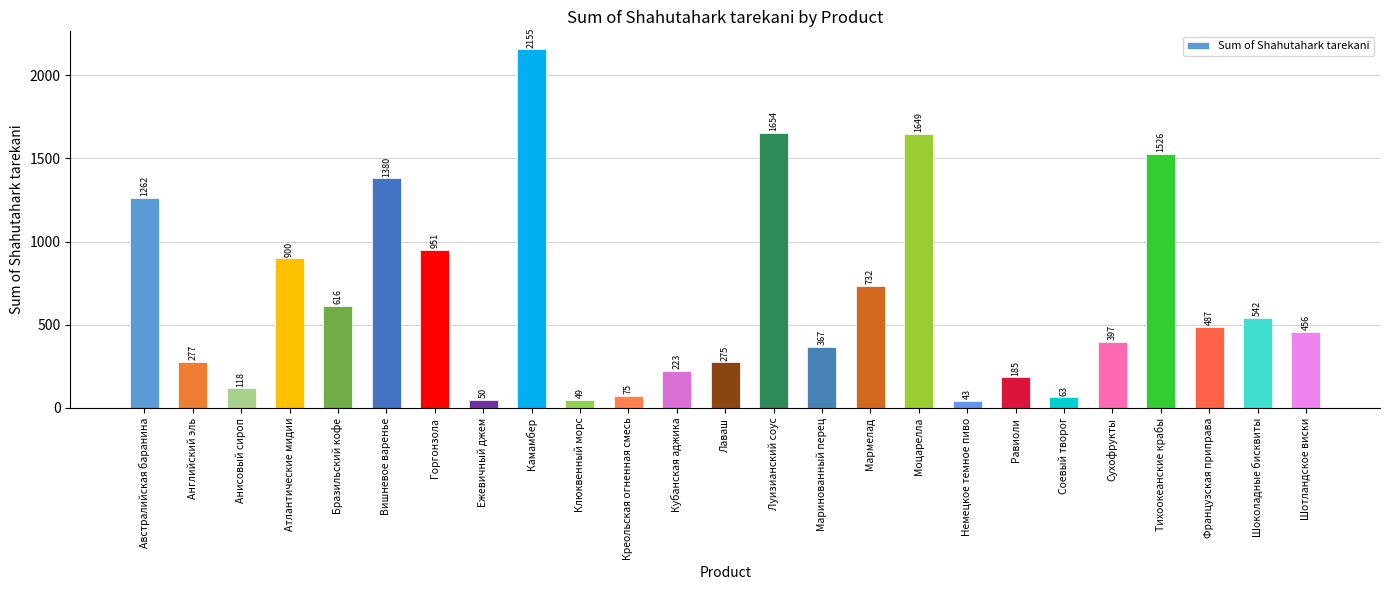

Which category has the highest value across all series?

Камамбер